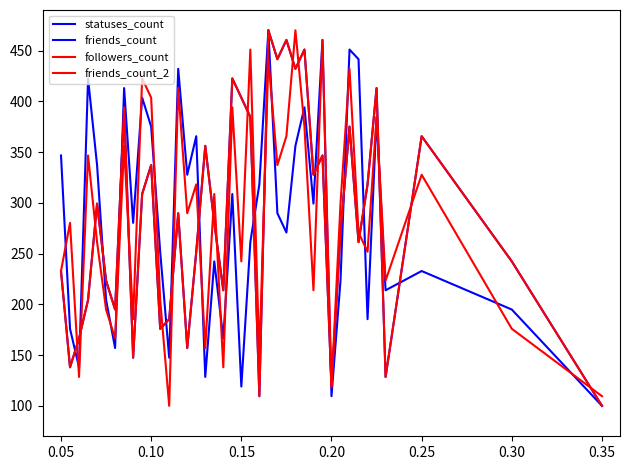

Is this an area chart (filled region under the line)?

No